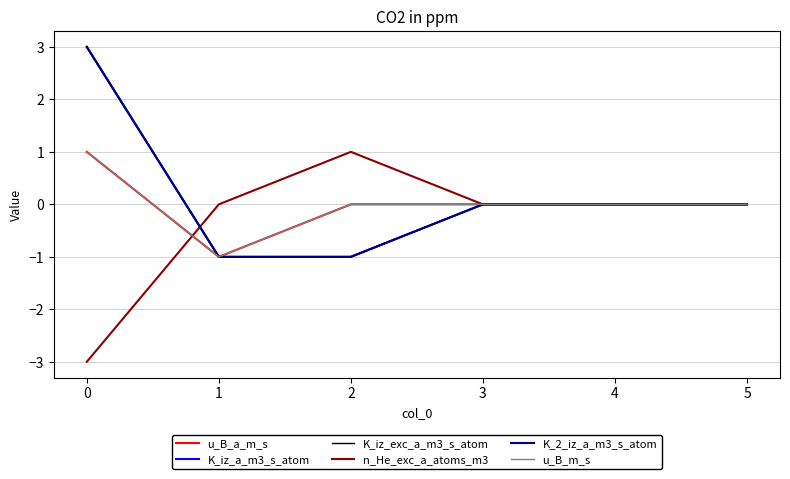

At 2, list the series in order from largest to smallest.

n_He_exc_a_atoms_m3, u_B_a_m_s, u_B_m_s, K_iz_a_m3_s_atom, K_iz_exc_a_m3_s_atom, K_2_iz_a_m3_s_atom